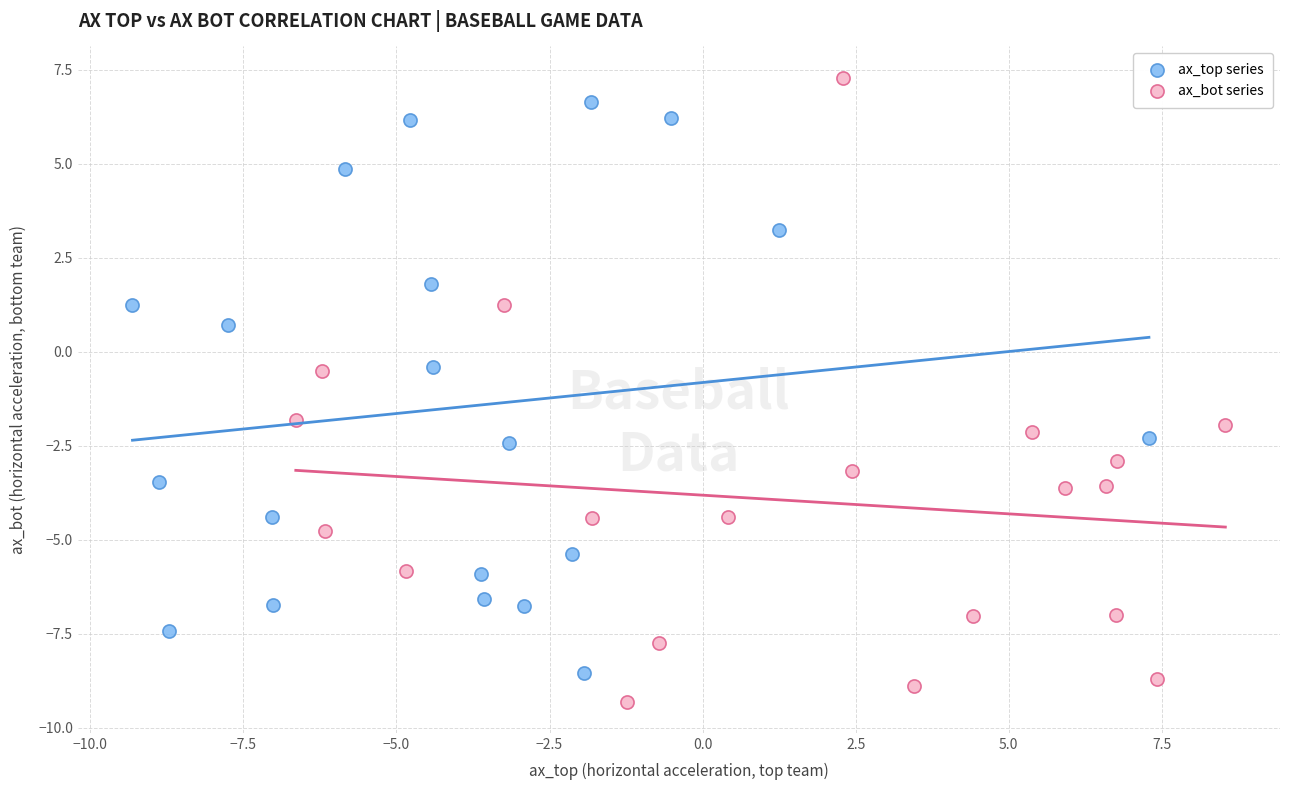

Which series has the largest Y range (max minus min)?

ax_bot series